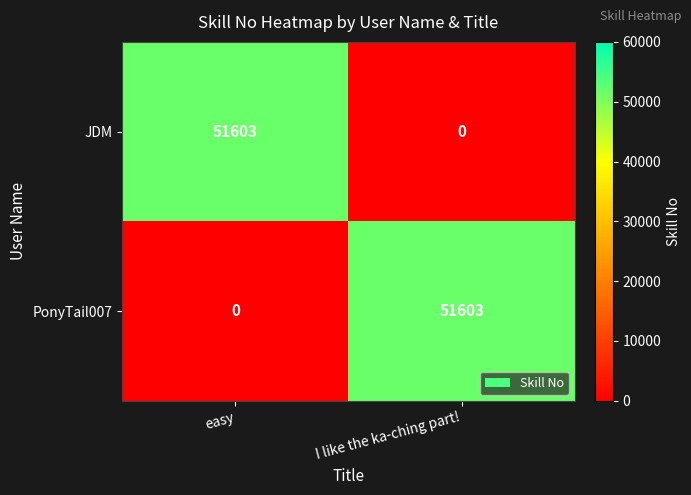

Reading left to right, extract all data points from this chart.

JDM: easy=51603	I like the ka-ching part!=0
PonyTail007: easy=0	I like the ka-ching part!=51603